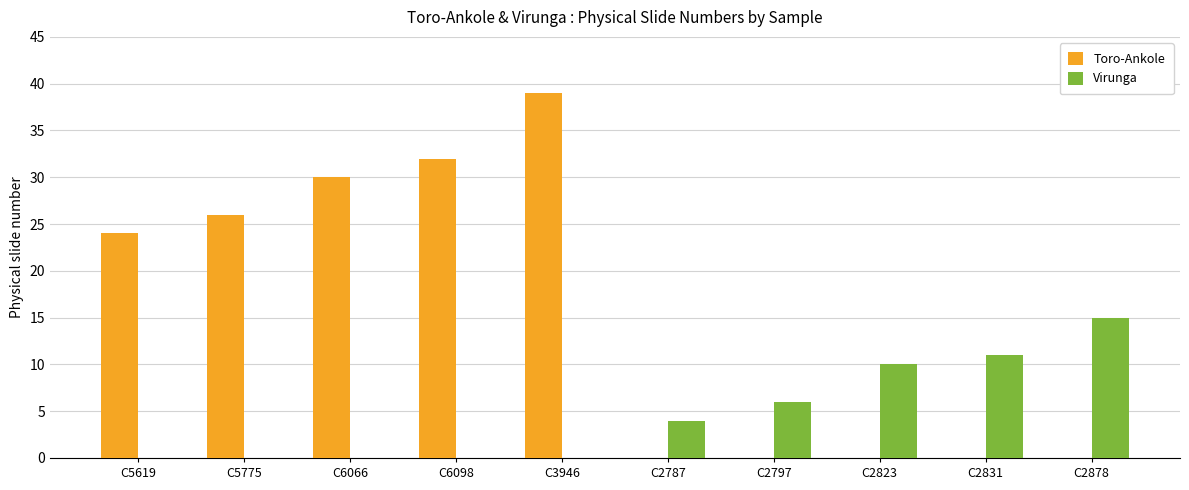

The Toro-Ankole series shows 32.0 at C6098. True or false?

True